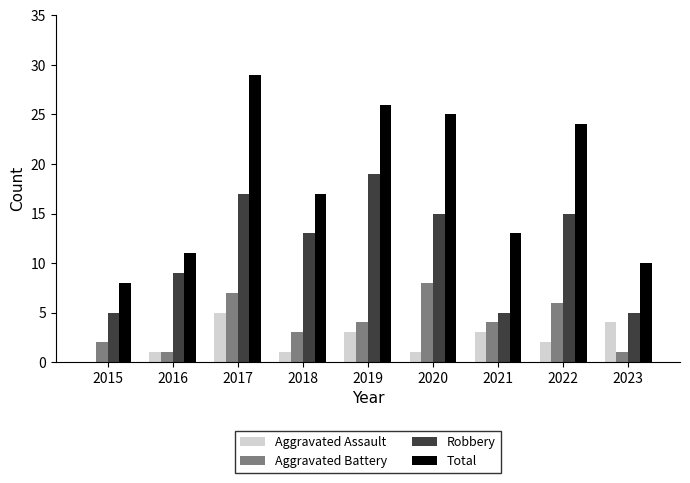

Between 2020 and 2021, which series saw the biggest shift?

Total